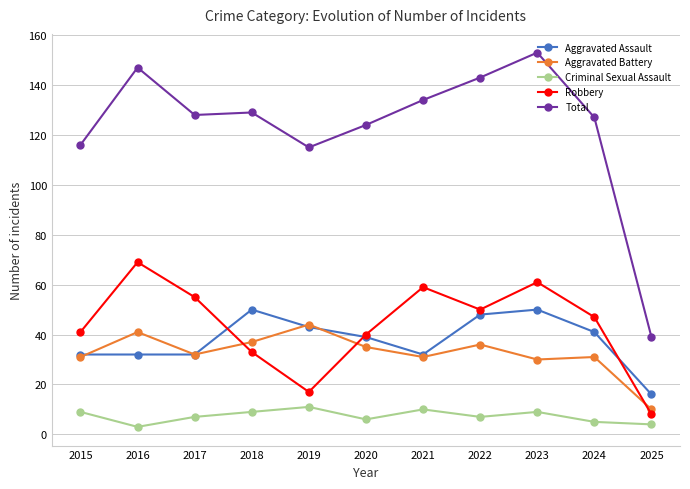

Where is the first local maximum for Robbery?

2016